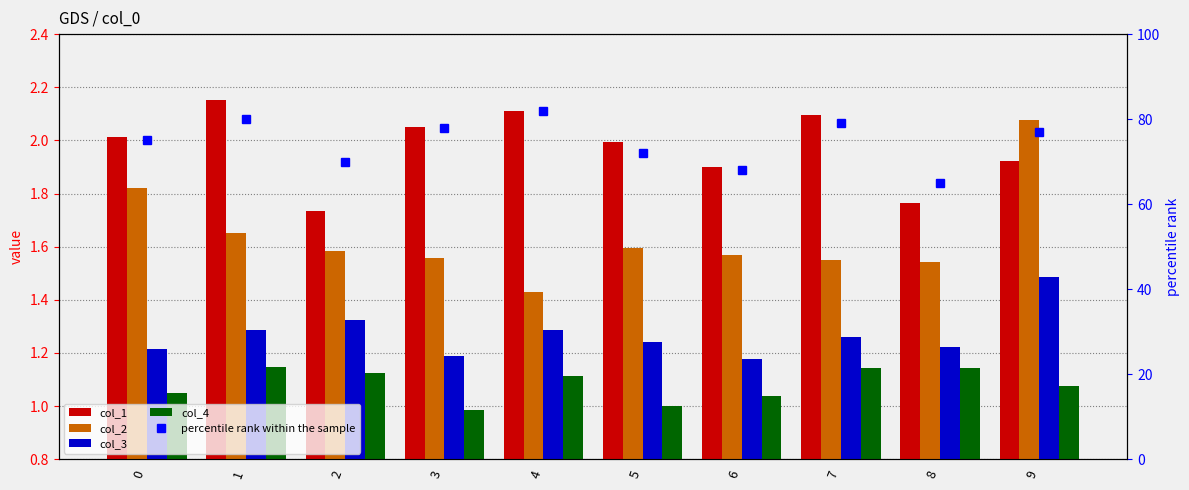

Which series has the widest spread of values?

percentile rank within the sample